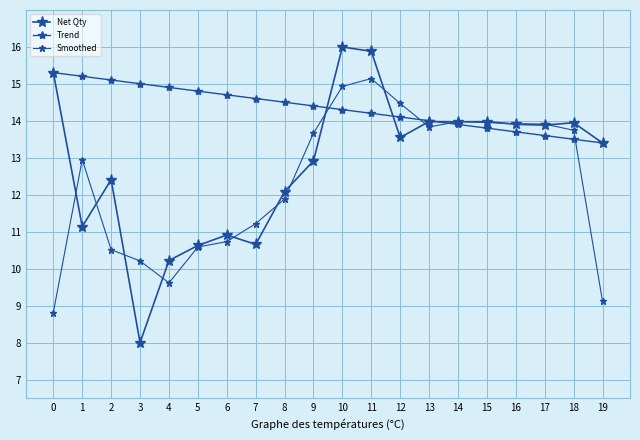

True or false: Trend and Net Qty cross at least once.

True